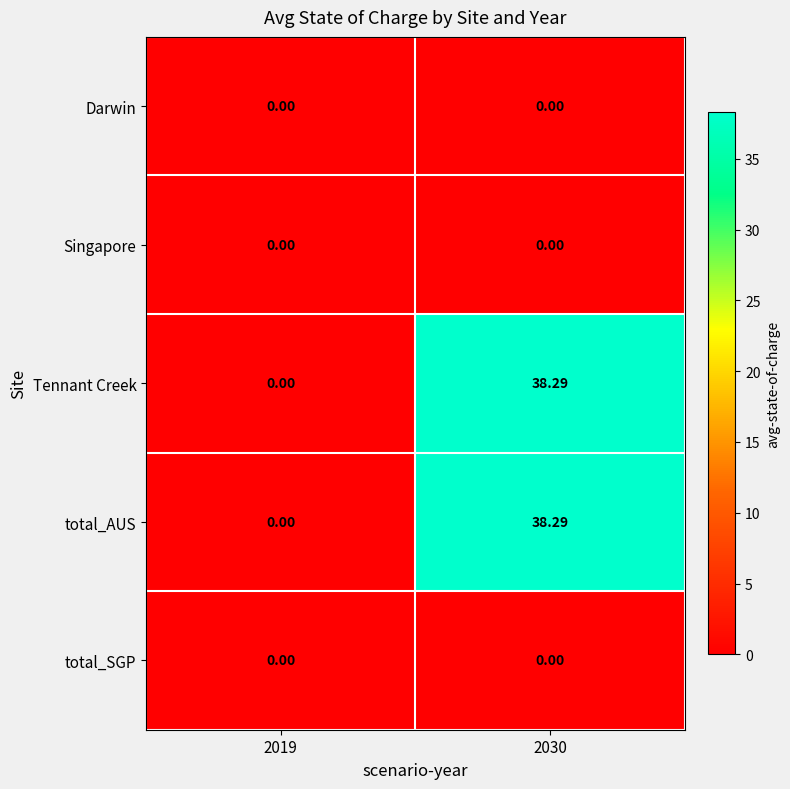

Between 2019 and 2030, which series saw the biggest shift?

Tennant Creek